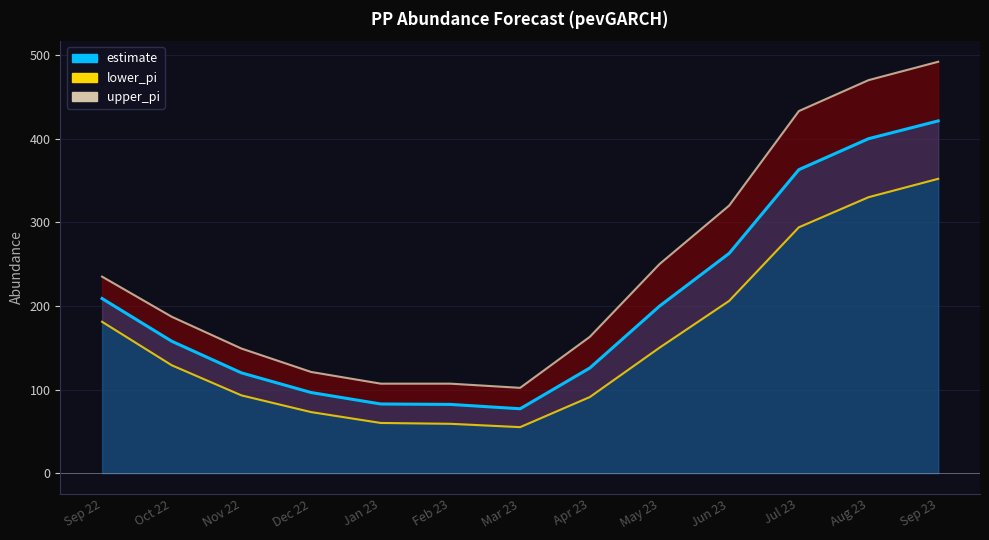

What position from the left is Sep 23?

13